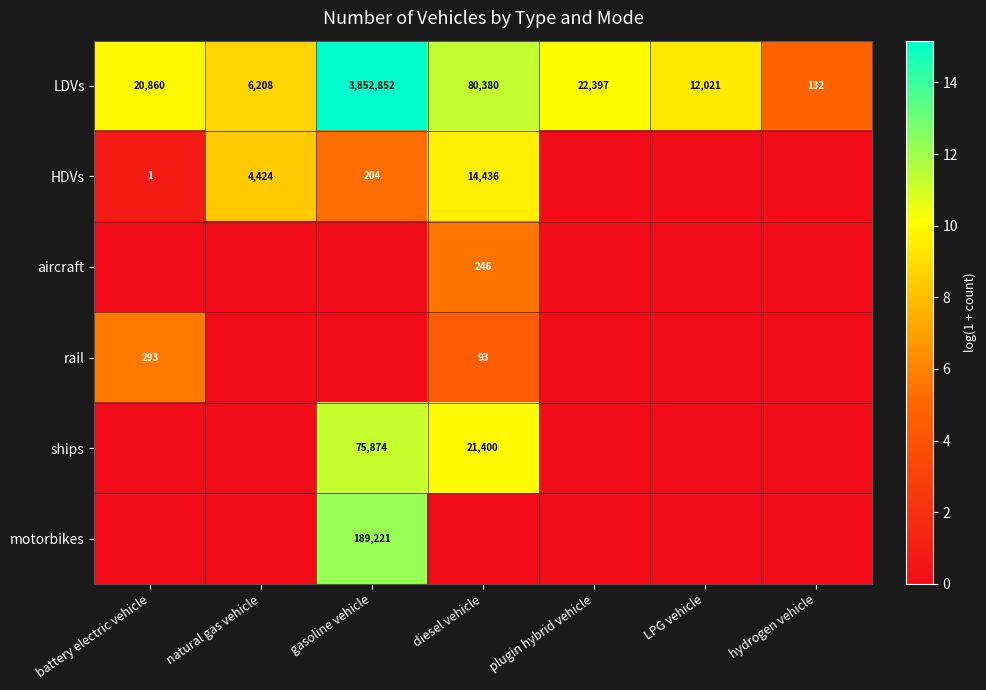

The value of motorbikes at gasoline vehicle is 189221. True or false?

True